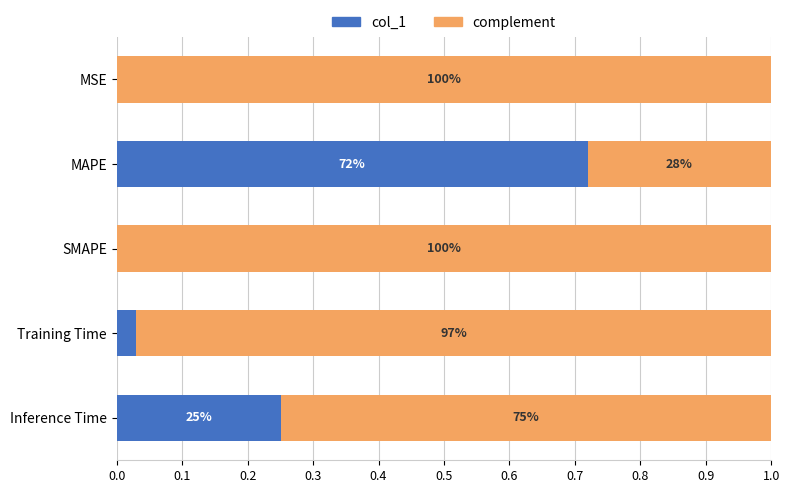

What are all the series names shown in the legend?

col_1, complement